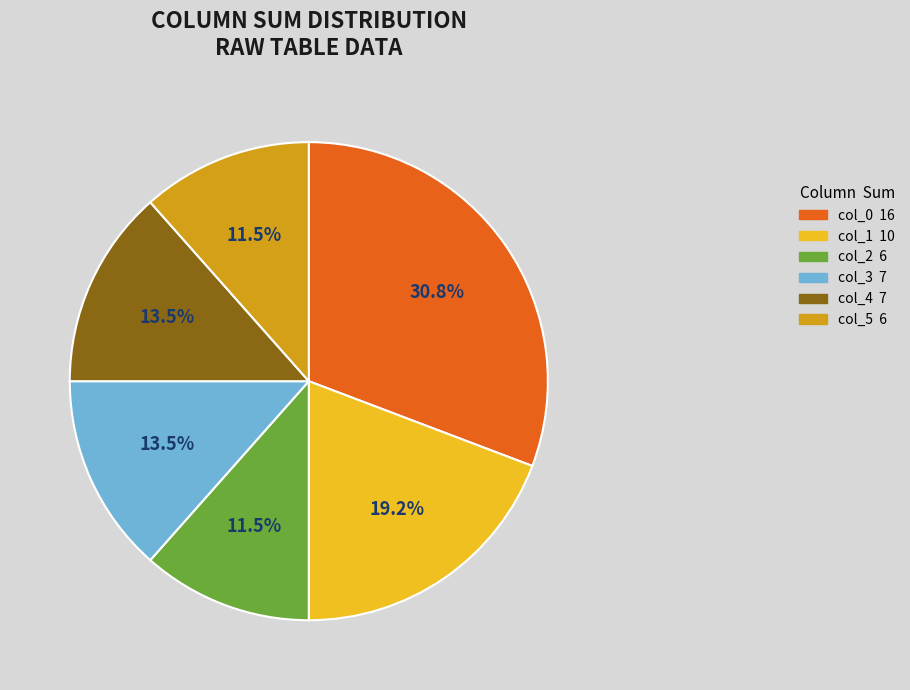

What portion of the pie excludes col_3?

86.5%